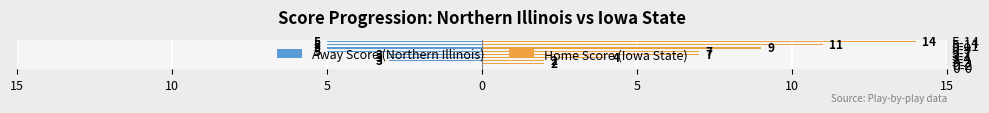

Which has a higher value, 0-2 or 3-4?

0-2